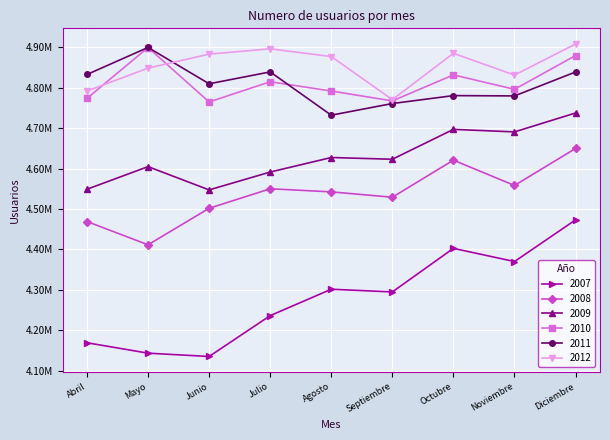

Is it true that 2009 equals 4627222 at Agosto?

True